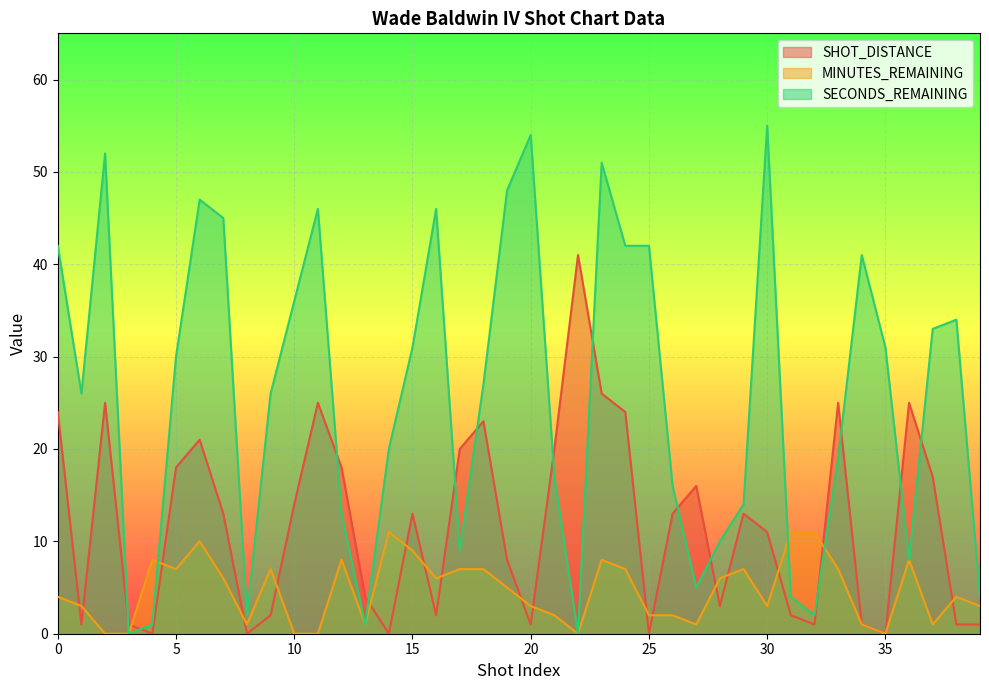

The value of SECONDS_REMAINING at 12 is 5. True or false?

False